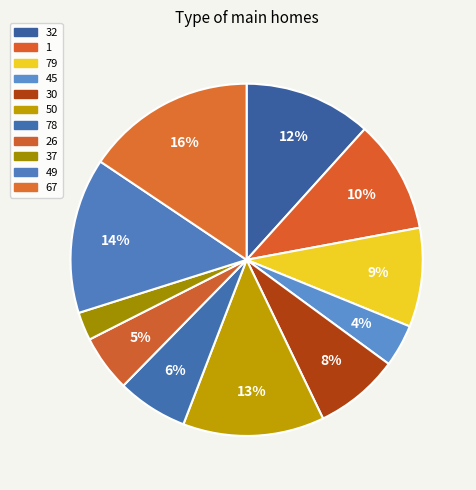

How many segments does this pie chart have?

11